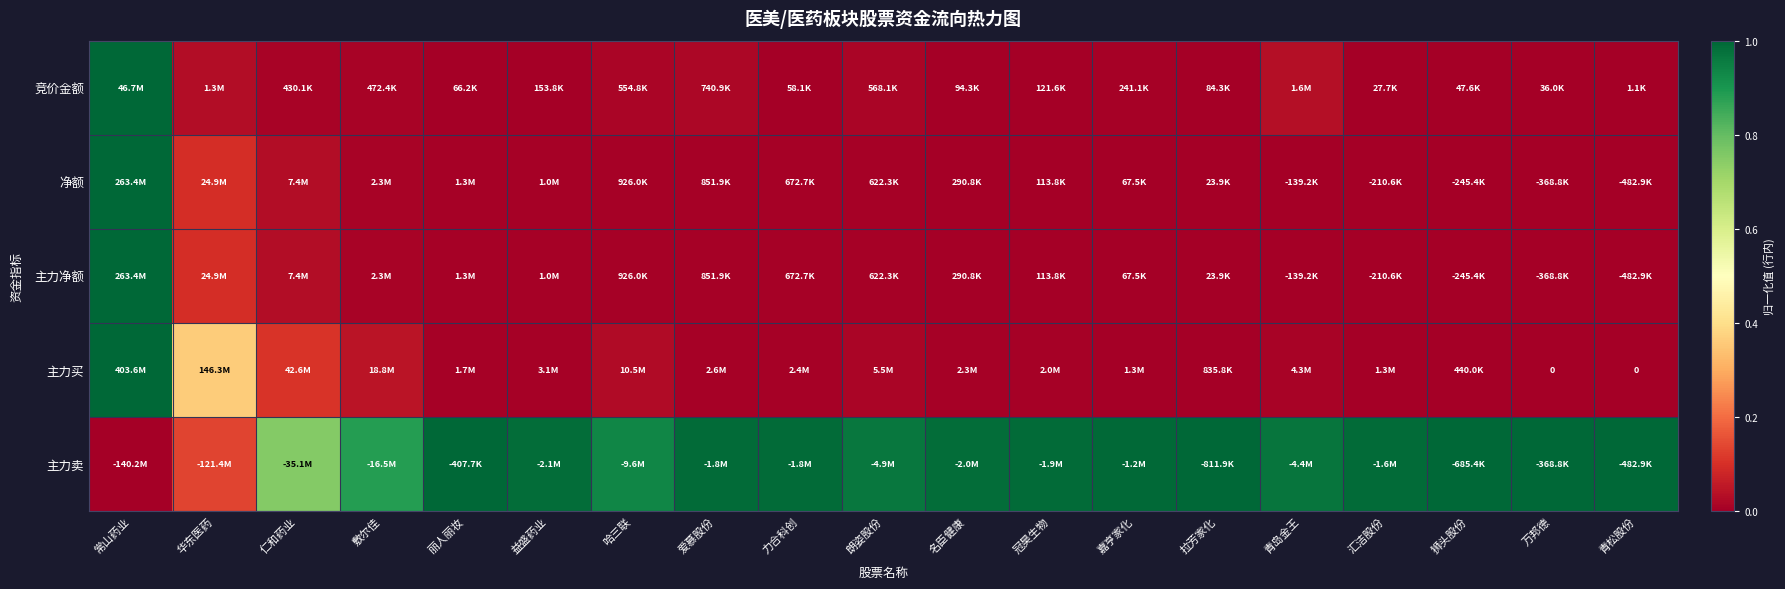

What is the maximum value shown in the chart?

1.0